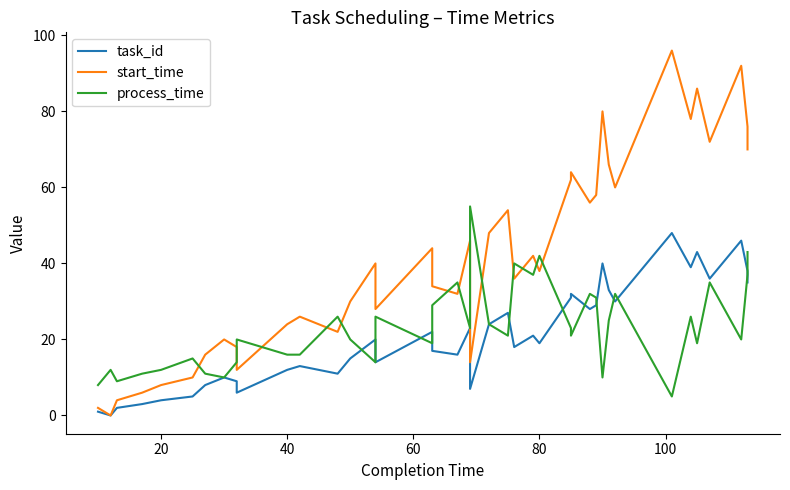

Is the value of task_id at 17 greater than the value of start_time at 120?

Yes